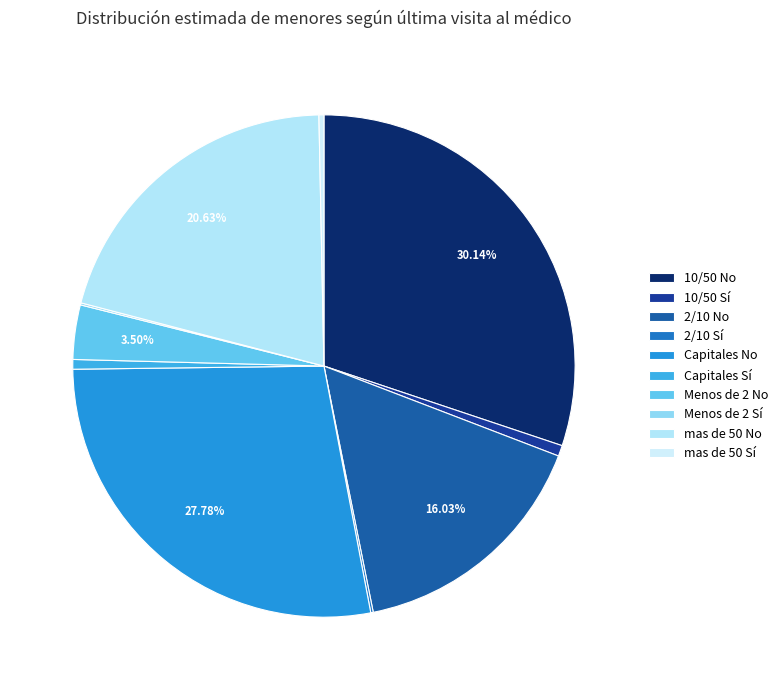

The Menos de 2 Sí slice represents 1% of the pie. True or false?

False